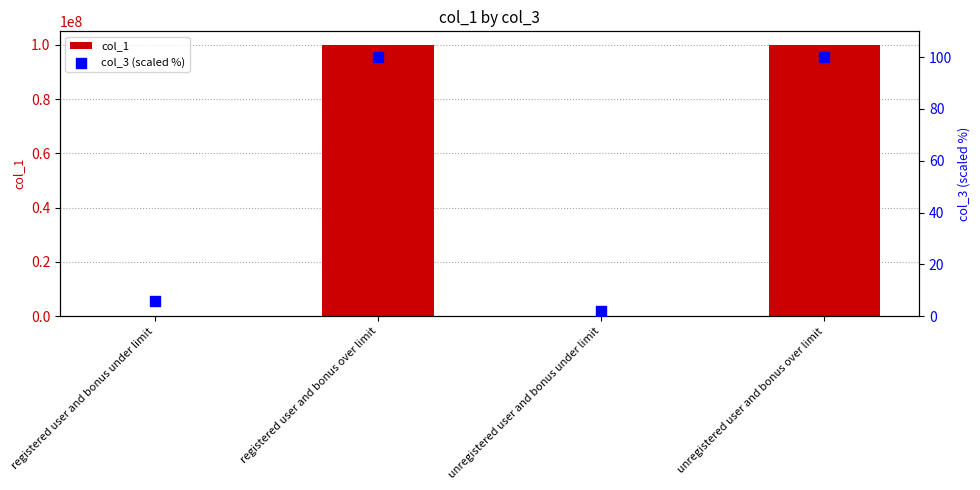

Is the value of col_1 at unregistered user and bonus over limit greater than the value of col_3 (scaled %) at registered user and bonus under limit?

Yes